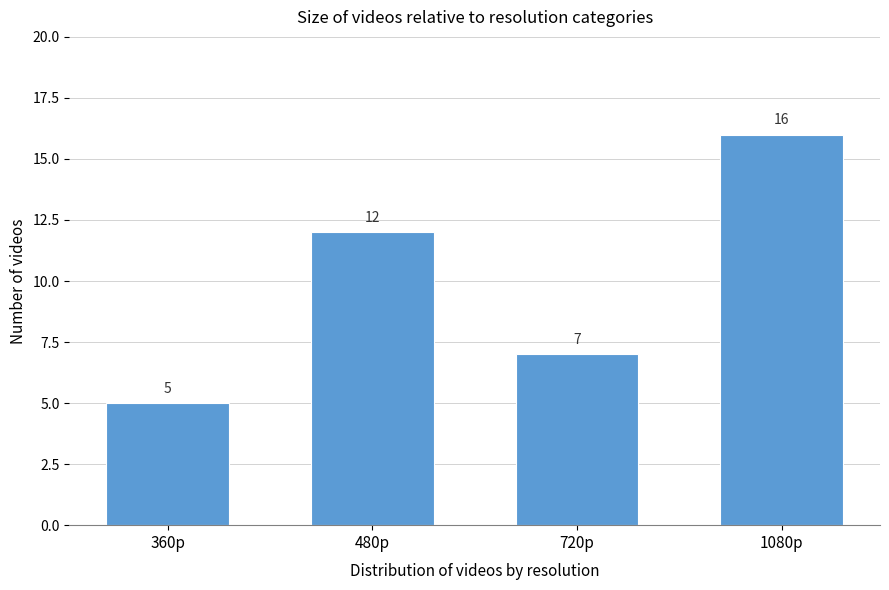

Reading left to right, what are all the values shown in this chart?

5	12	7	16